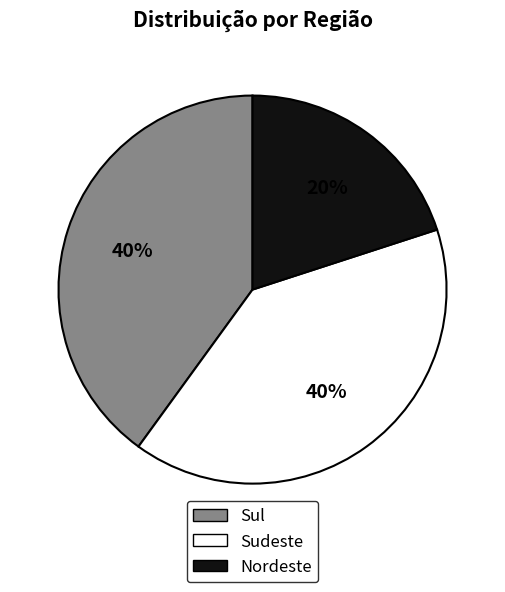

How many segments does this pie chart have?

3